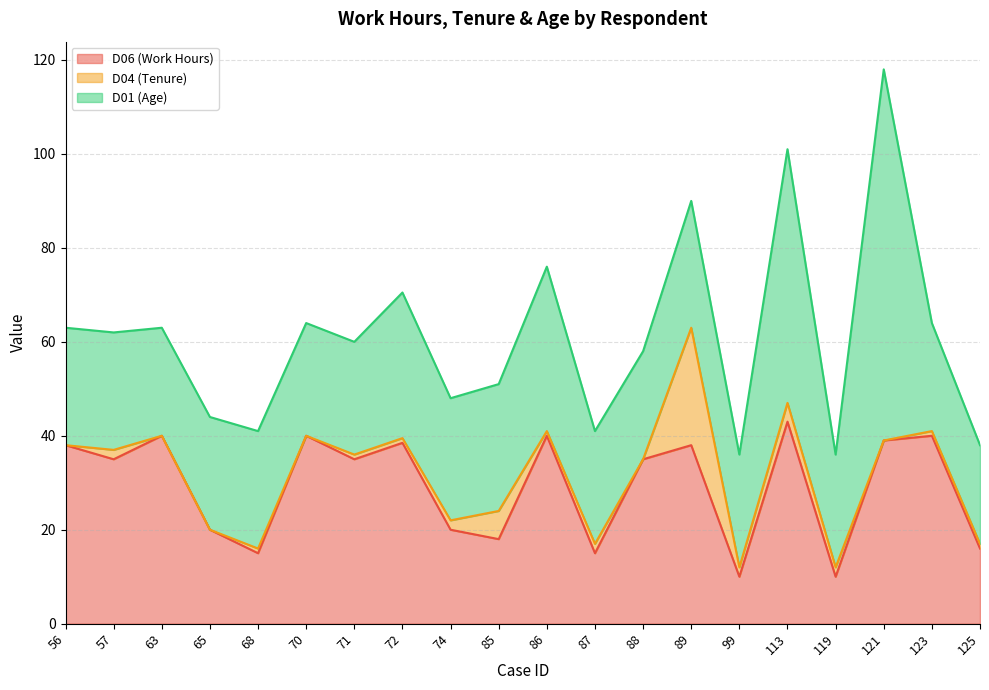

Between 85 and 86, which series saw the biggest shift?

D06 (Work Hours)